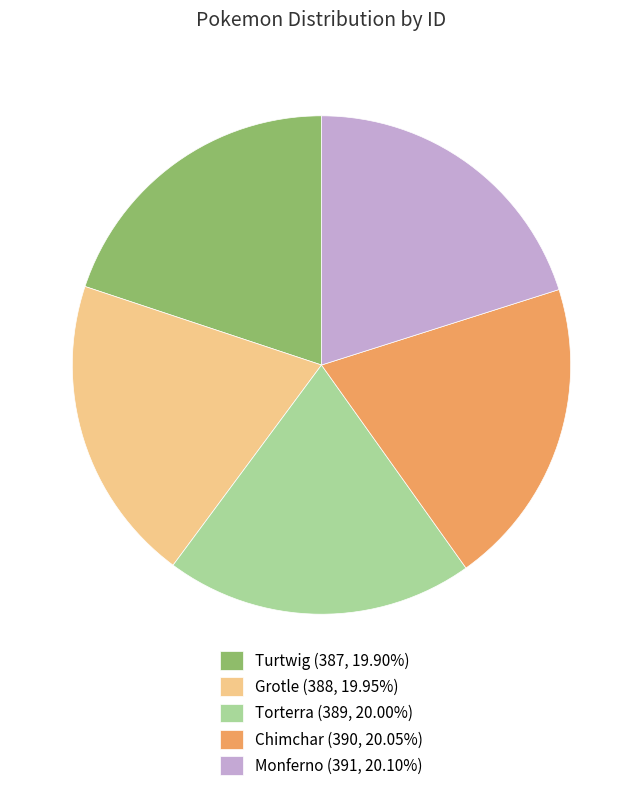

How many segments does this pie chart have?

5